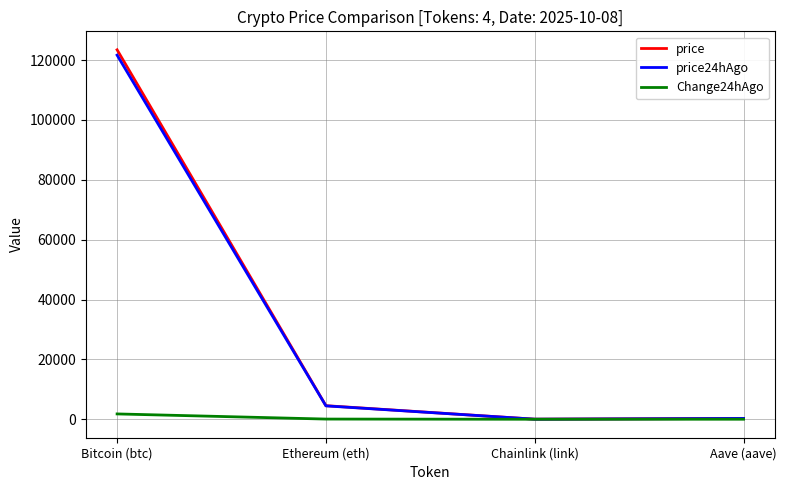

What is the difference between the maximum and minimum values in the Change24hAgo series?

1779.3